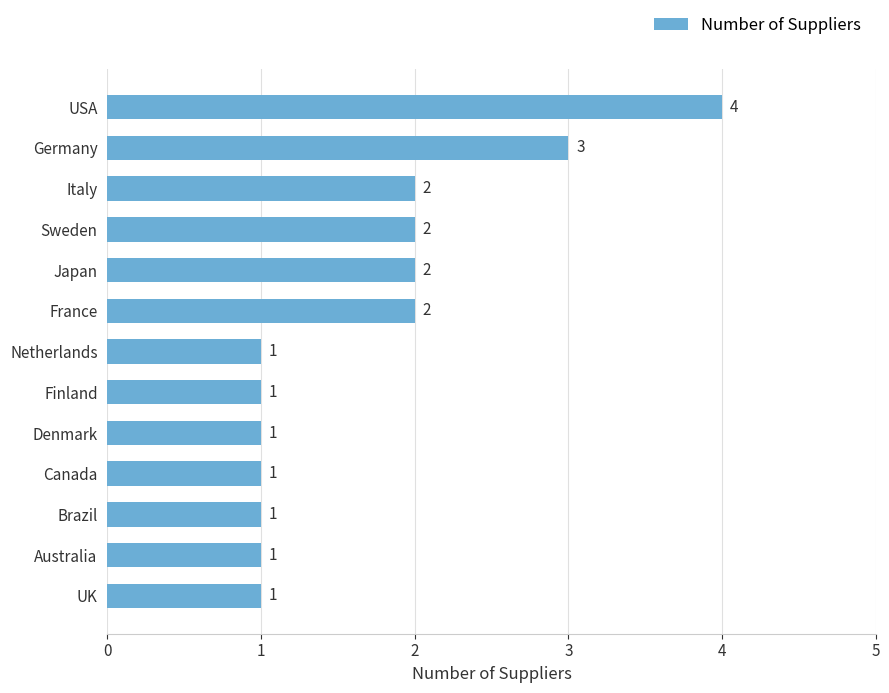

What is the difference between the maximum and minimum values?

3